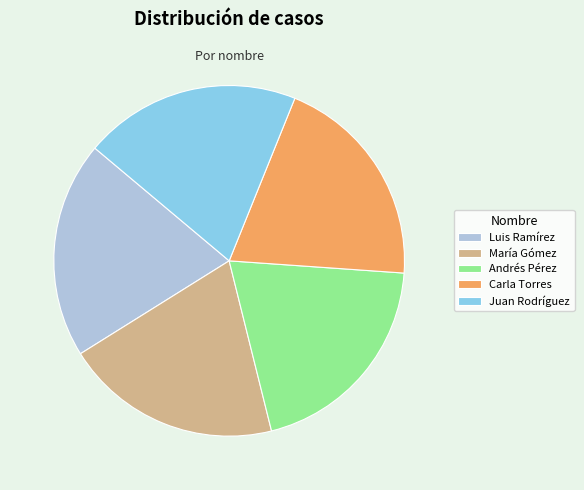

Does Juan Rodríguez represent more than half of the total?

No